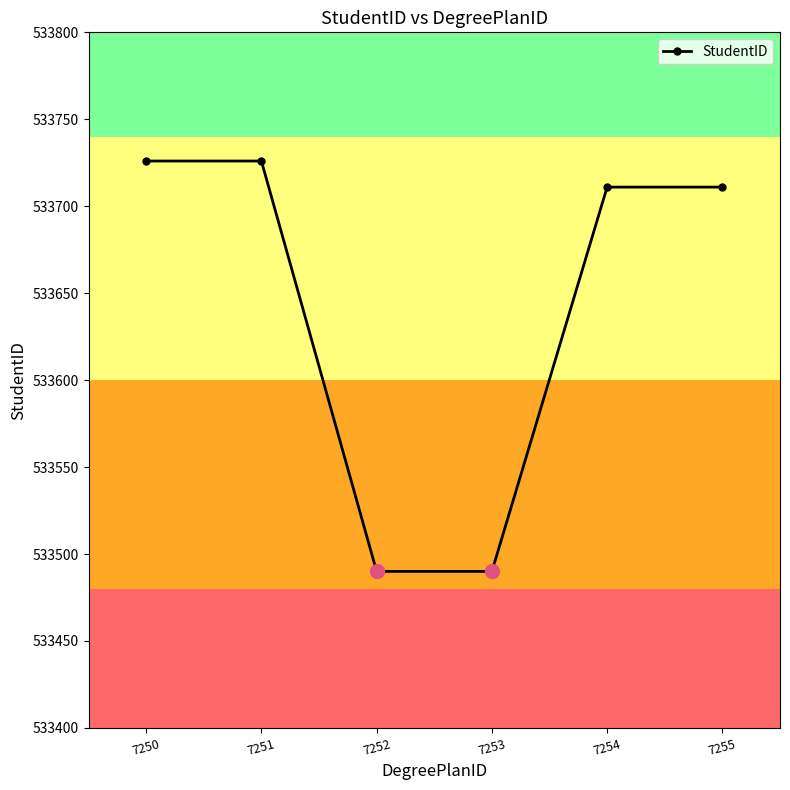

At which label does the data first exceed 533711?

7250